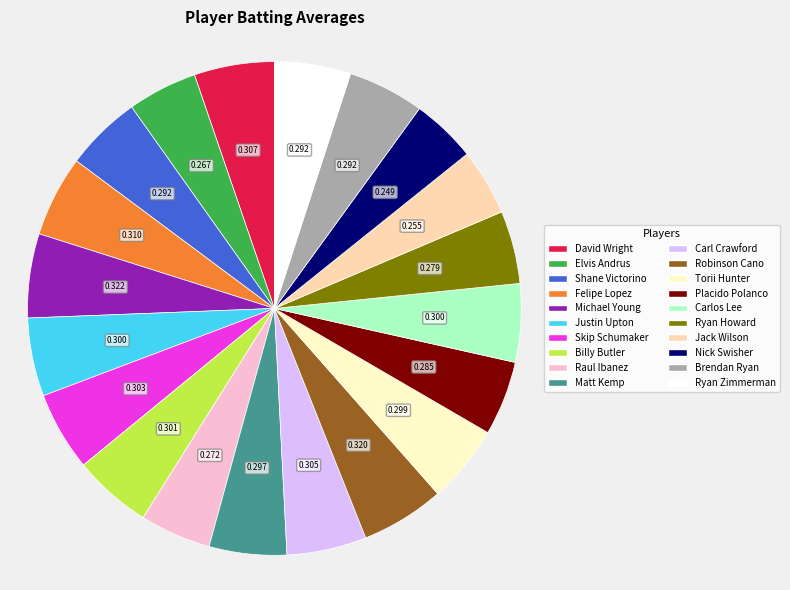

Is there any slice that represents more than half of the pie?

No